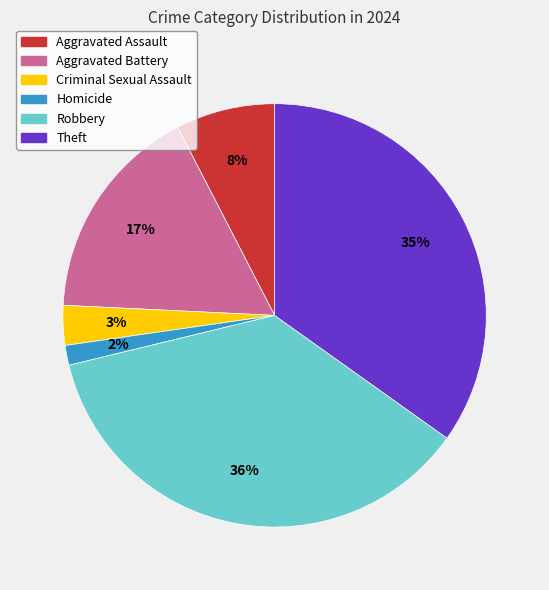

Is there any slice that represents more than half of the pie?

No